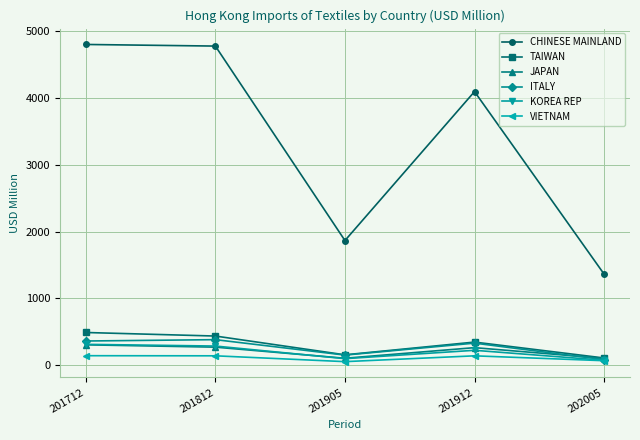

How many values in the CHINESE MAINLAND series are below 4093?

2